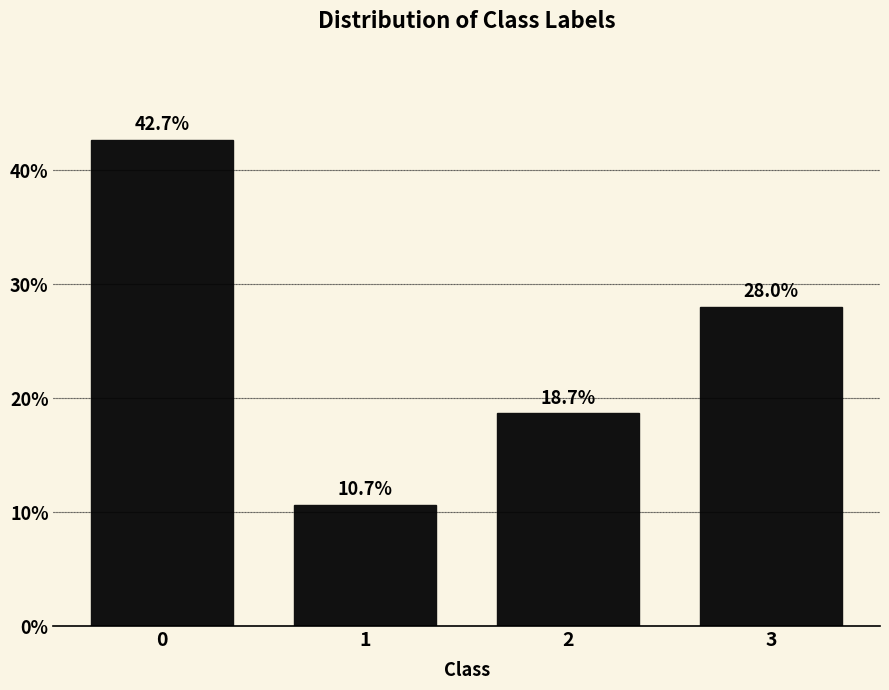

Reading left to right, extract all data points from this chart.

42.7	10.7	18.7	28.0